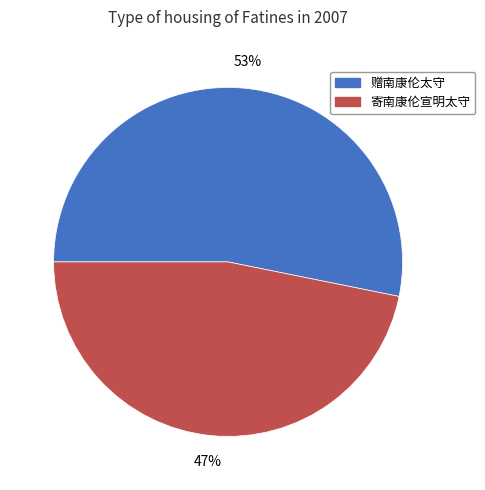

Combined, do 赠南康伦太守 and 寄南康伦宣明太守 account for over 50%?

Yes